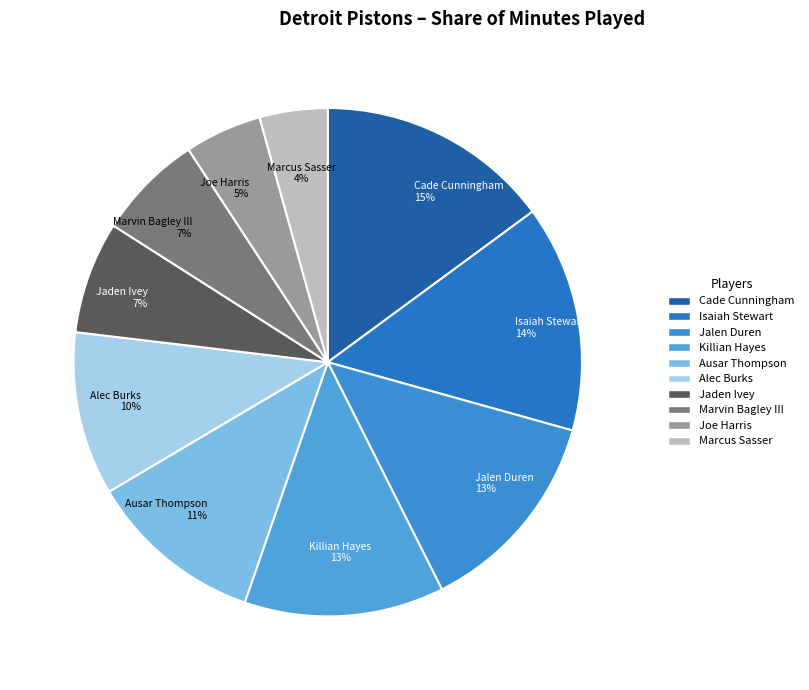

To the nearest percent, what is the average slice percentage?

10%